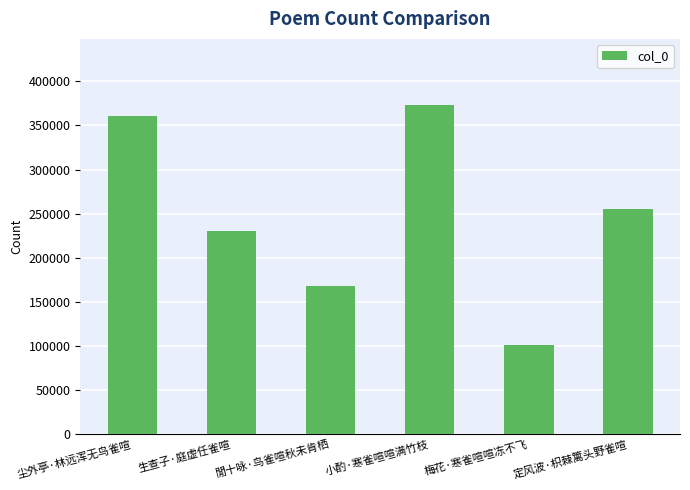

Between 生查子·庭虚任雀喧 and 梅花·寒雀喧喧冻不飞, which is larger?

生查子·庭虚任雀喧